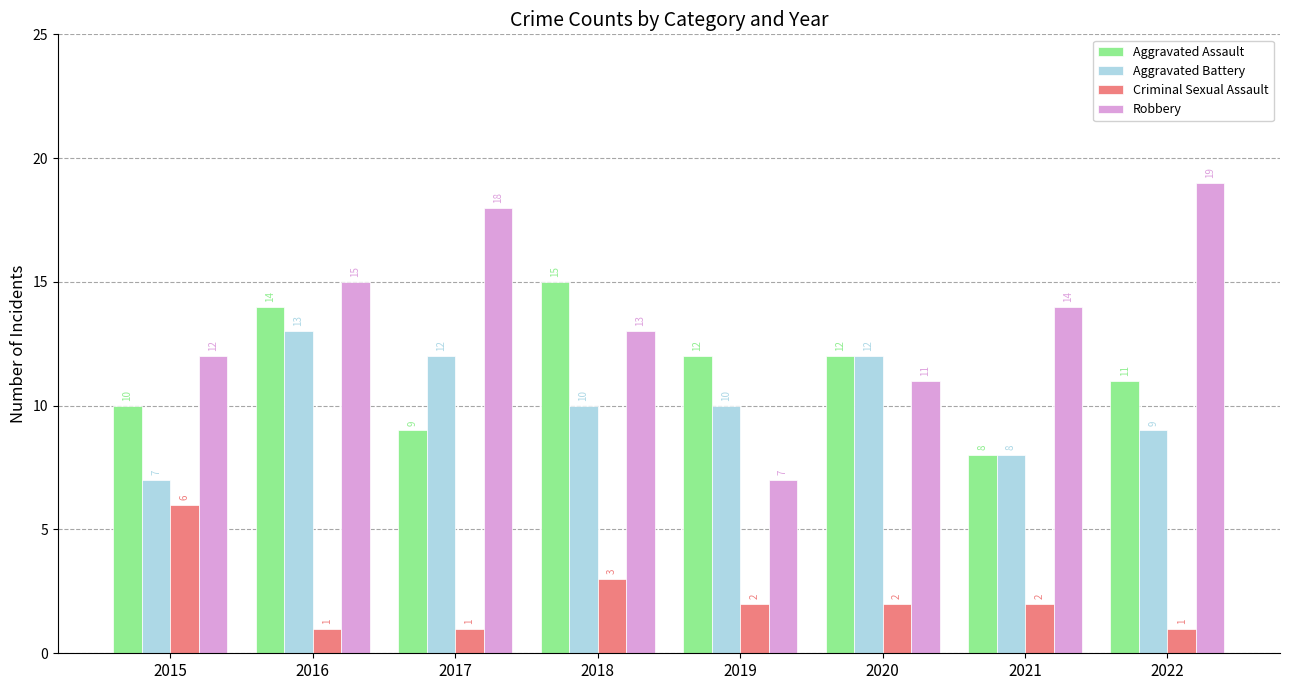

At which label is Criminal Sexual Assault closest to 3?

2018